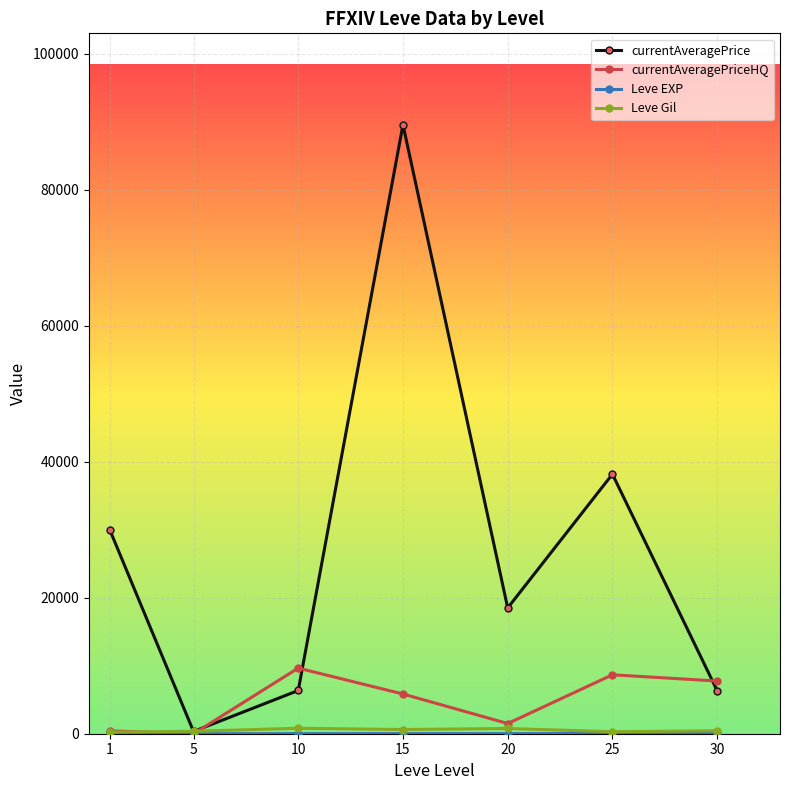

Which series has the widest spread of values?

currentAveragePrice